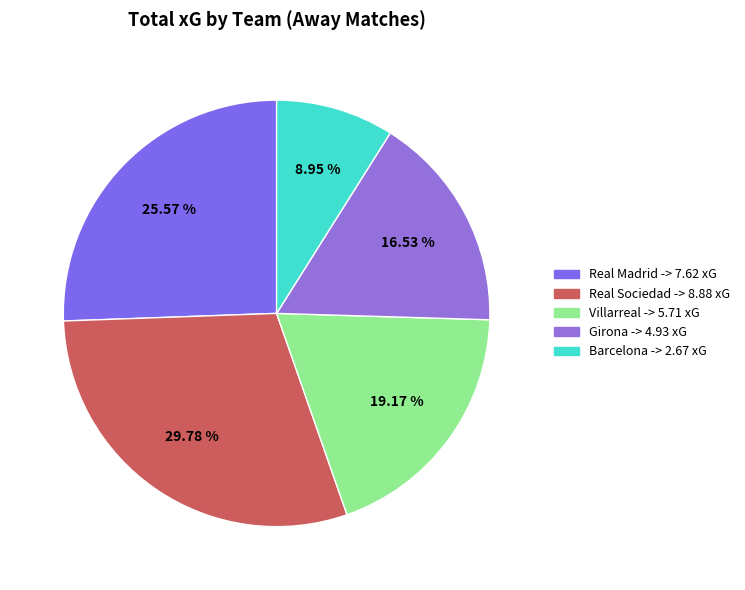

To the nearest percent, what percentage of the pie is Villarreal?

19%